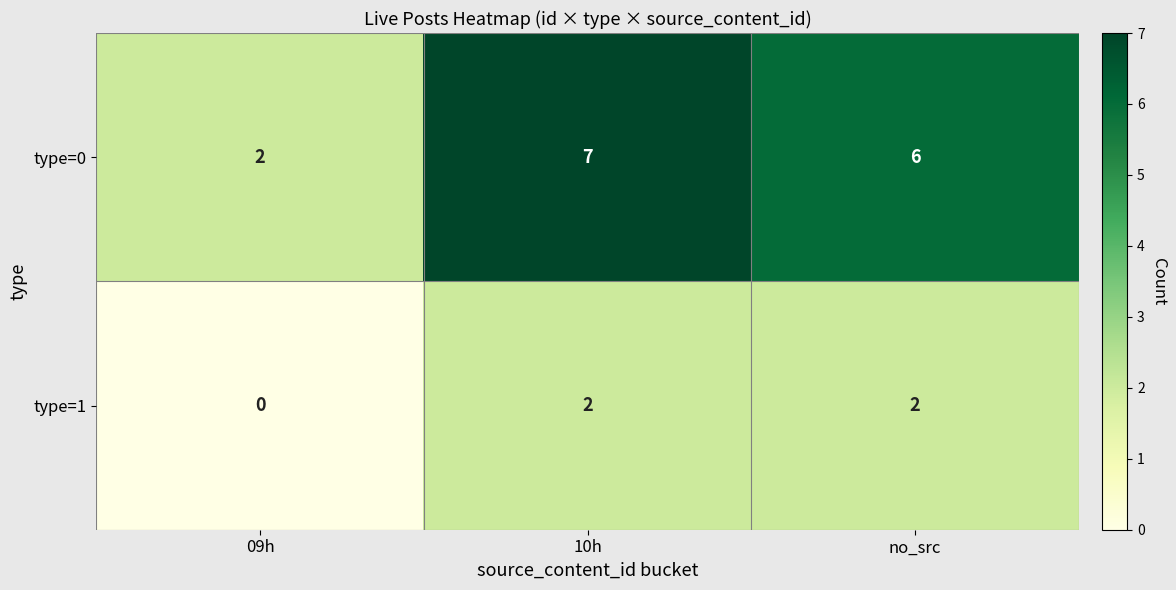

What is the sum of all type=0 values?

15